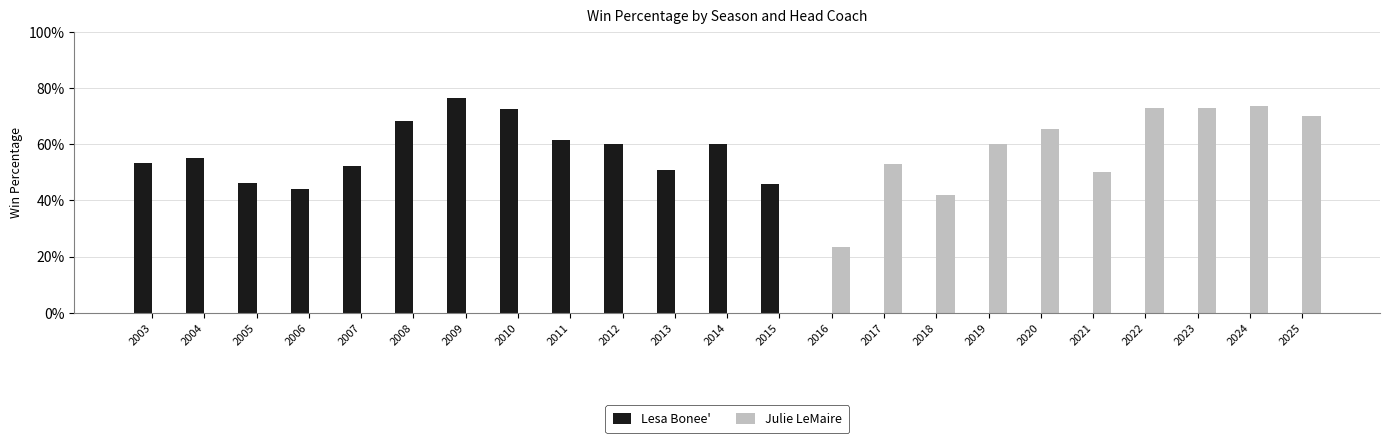

Are the bars horizontal?

No